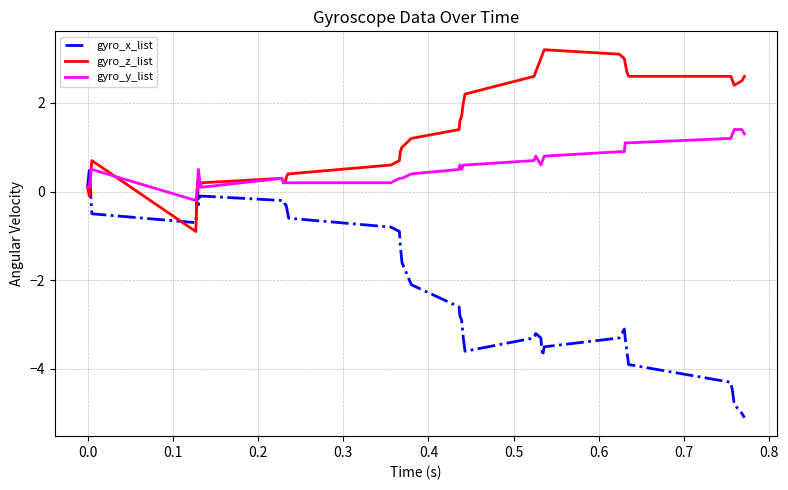

What is the minimum value for gyro_y_list?

-0.2